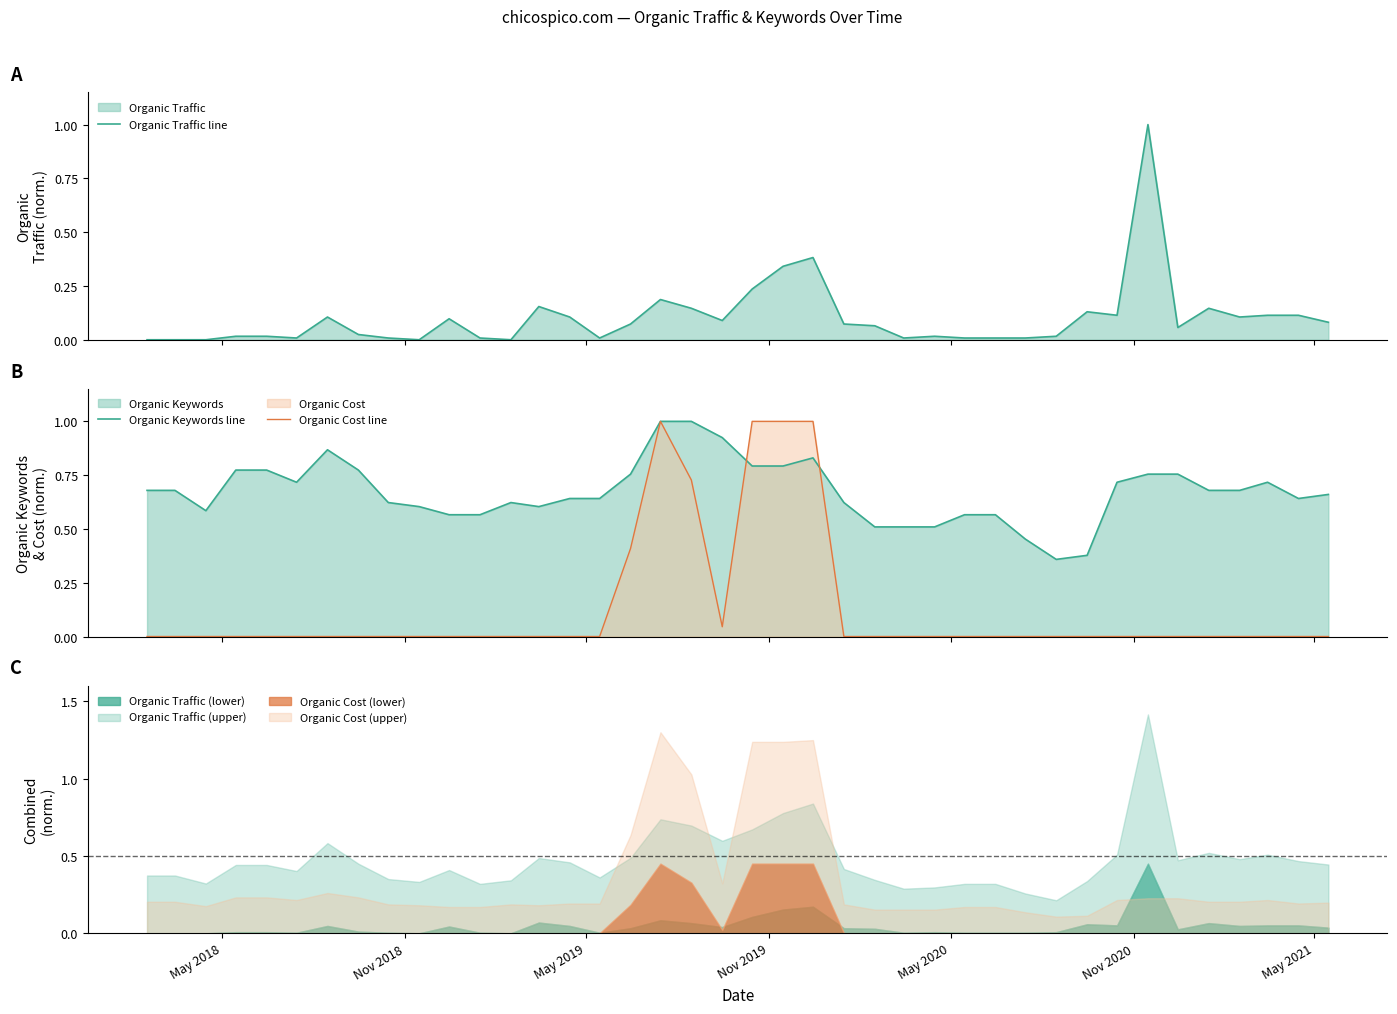

True or false: Organic Cost line has more than 2 interior local peaks.

False